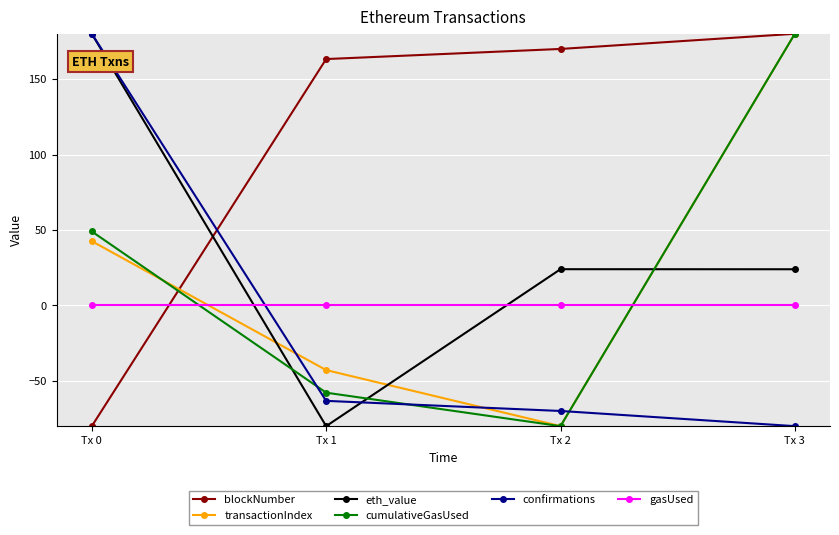

Reading right to left, transcribe all the data shown in this chart.

blockNumber: 180.0	169.9	163.2	-80.0
transactionIndex: 180.0	-80.0	-42.9	42.6
eth_value: 24.0	24.0	-80.0	180.0
cumulativeGasUsed: 180.0	-80.0	-57.8	49.0
confirmations: -80.0	-69.9	-63.2	180.0
gasUsed: 0.0	0.0	0.0	0.0